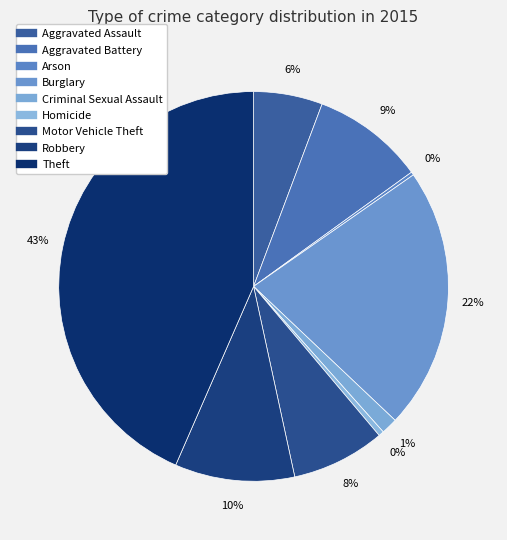

To the nearest percent, what portion does Burglary represent?

22%